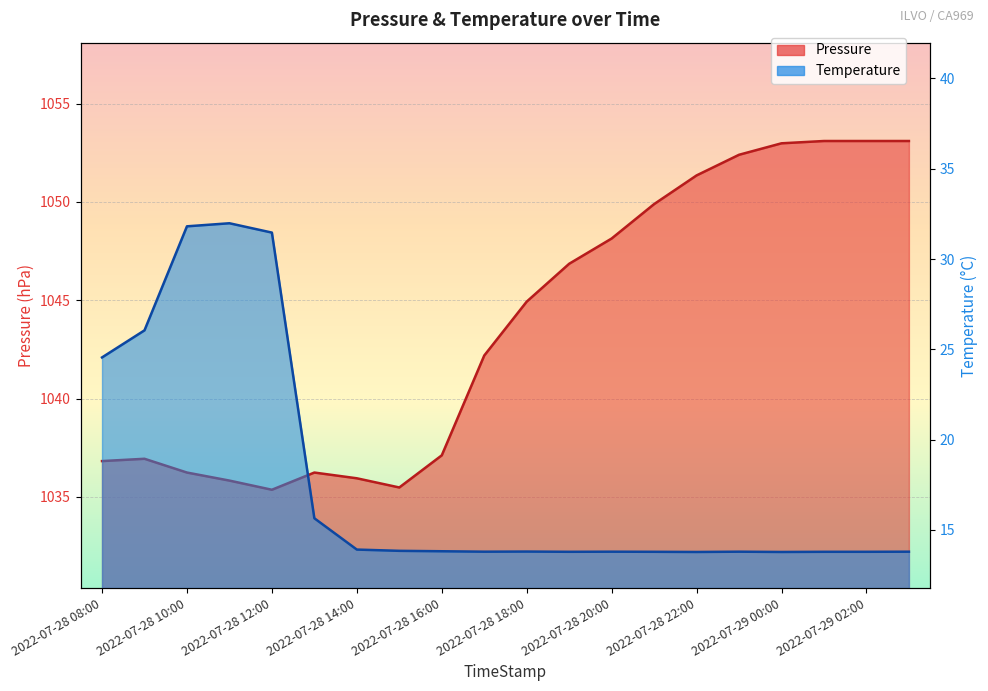

What is the difference between the second highest and minimum values in the Pressure series?

17.7